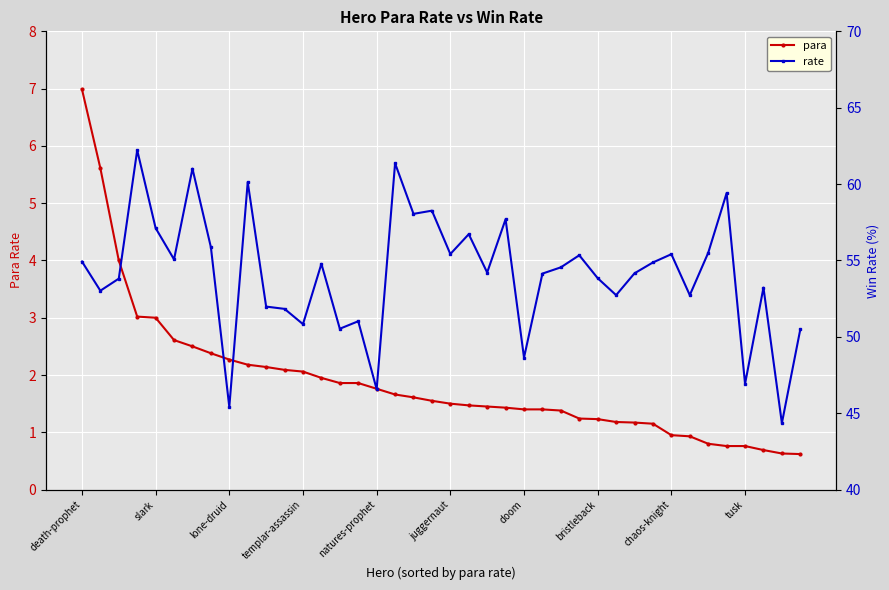

How many lines are shown in the chart?

2